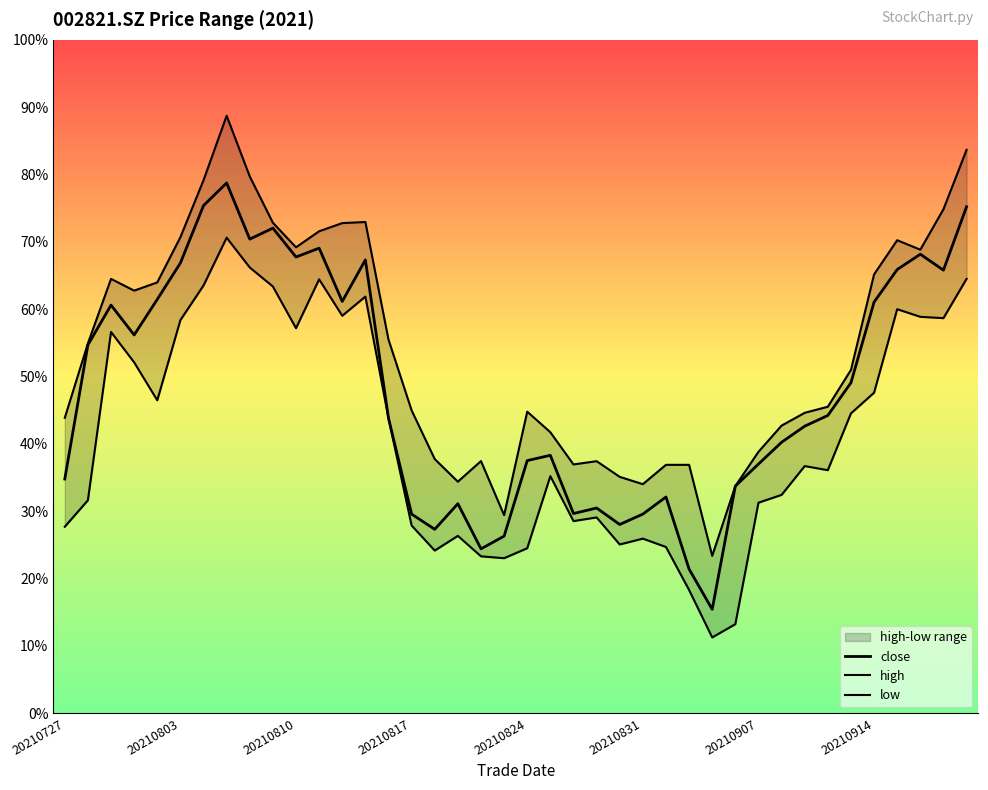

True or false: low and high intersect in this chart.

False